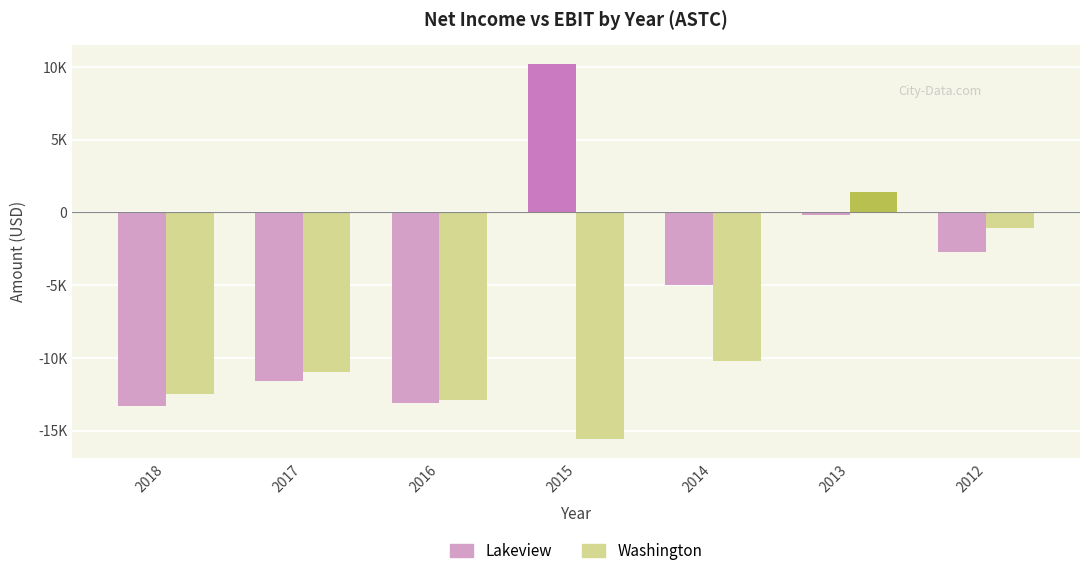

Rank the series by their maximum value, from highest to lowest.

Lakeview, Washington